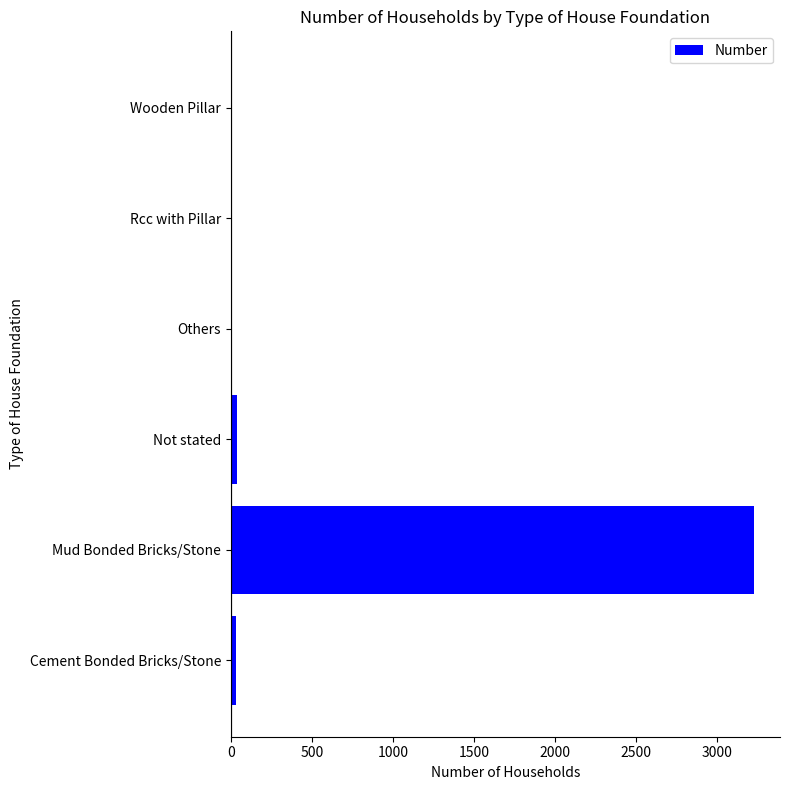

Are the bars grouped side by side (vs. stacked)?

No